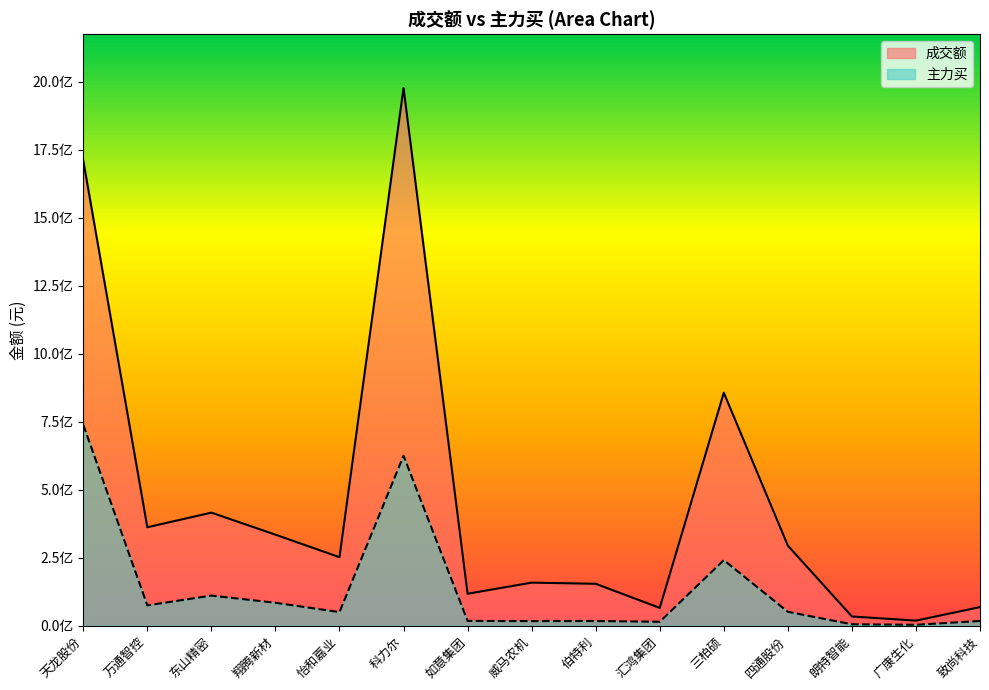

At which category is the sum across all series the highest?

科力尔